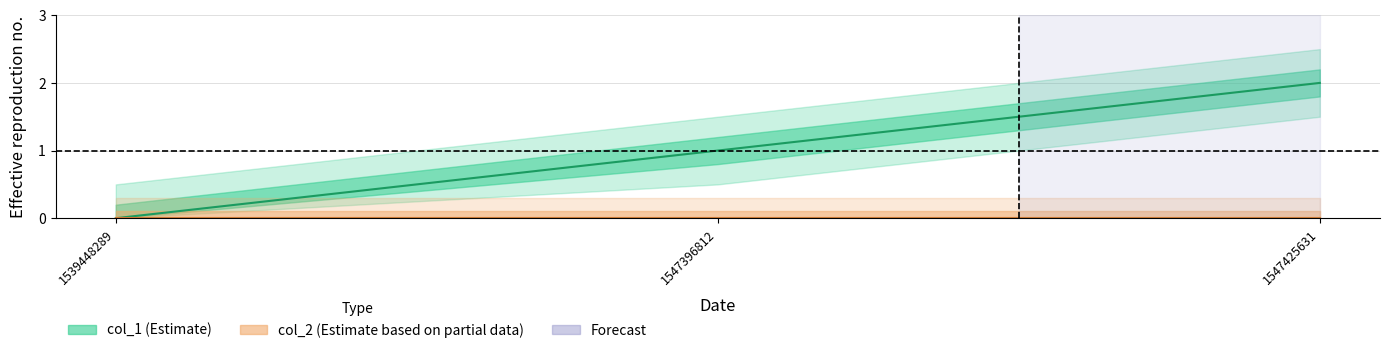

Does the chart have visible grid lines?

Yes